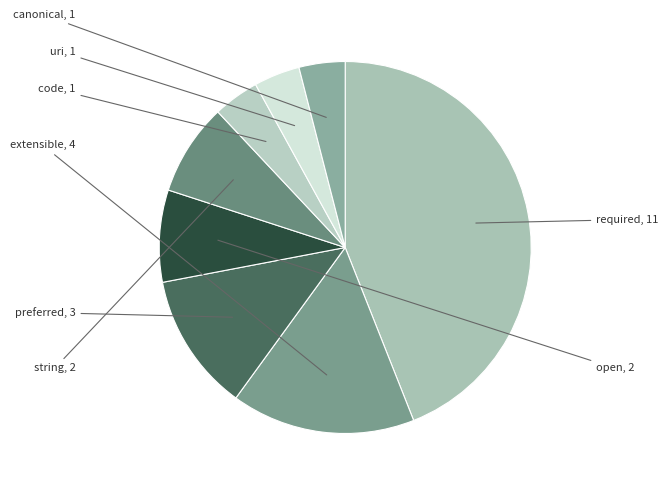

How many segments does this pie chart have?

8